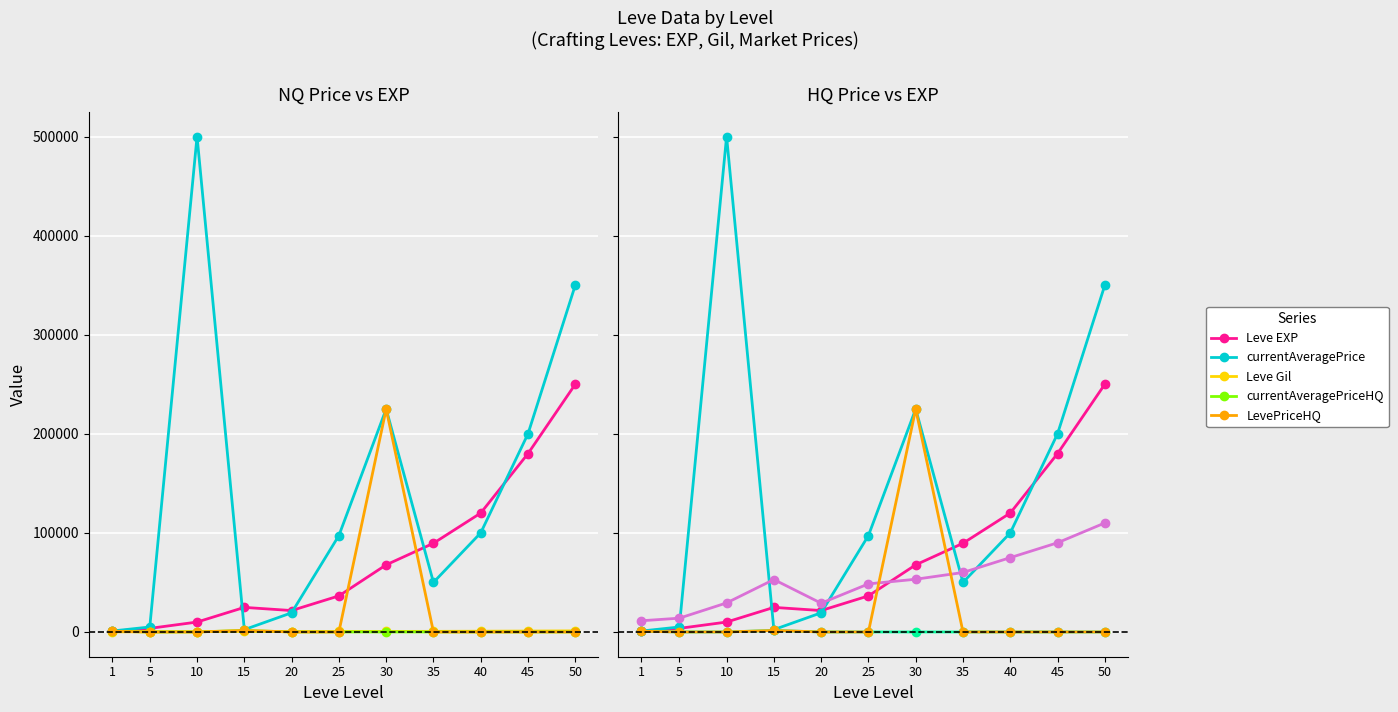

Where is the first local minimum for currentAveragePrice?

15